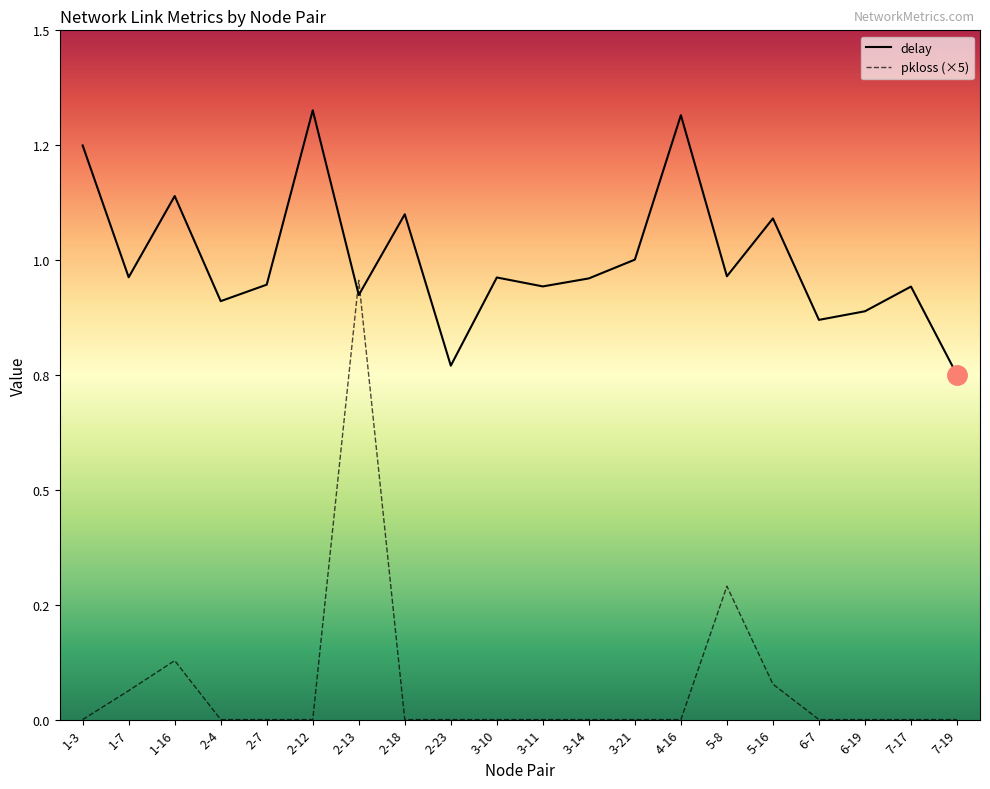

Reading right to left, list all the values displayed in this chart.

delay: 7-19=0.8	7-17=0.9	6-19=0.9	6-7=0.9	5-16=1.1	5-8=1.0	4-16=1.3	3-21=1.0	3-14=1.0	3-11=0.9	3-10=1.0	2-23=0.8	2-18=1.1	2-13=0.9	2-12=1.3	2-7=0.9	2-4=0.9	1-16=1.1	1-7=1.0	1-3=1.2
pkloss: 7-19=0.0	7-17=0.0	6-19=0.0	6-7=0.0	5-16=0.1	5-8=0.3	4-16=0.0	3-21=0.0	3-14=0.0	3-11=0.0	3-10=0.0	2-23=0.0	2-18=0.0	2-13=1.0	2-12=0.0	2-7=0.0	2-4=0.0	1-16=0.1	1-7=0.1	1-3=0.0